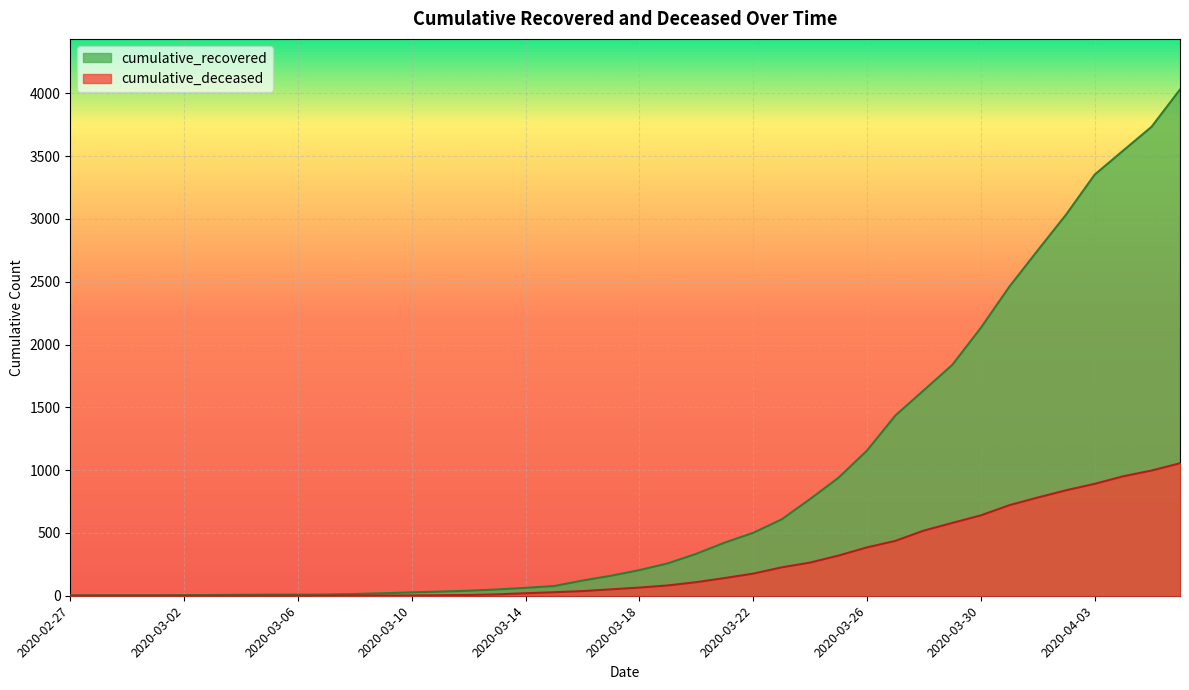

Which category has the lowest value across all series?

2020-02-27